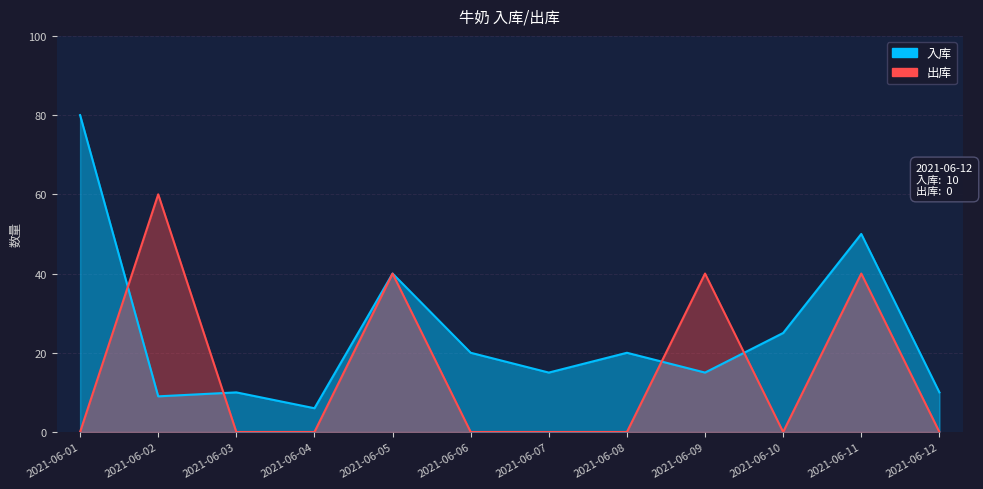

Reading left to right, transcribe all the data shown in this chart.

入库: 2021-06-01=80	2021-06-02=9	2021-06-03=10	2021-06-04=6	2021-06-05=40	2021-06-06=20	2021-06-07=15	2021-06-08=20	2021-06-09=15	2021-06-10=25	2021-06-11=50	2021-06-12=10
出库: 2021-06-01=0	2021-06-02=60	2021-06-03=0	2021-06-04=0	2021-06-05=40	2021-06-06=0	2021-06-07=0	2021-06-08=0	2021-06-09=40	2021-06-10=0	2021-06-11=40	2021-06-12=0